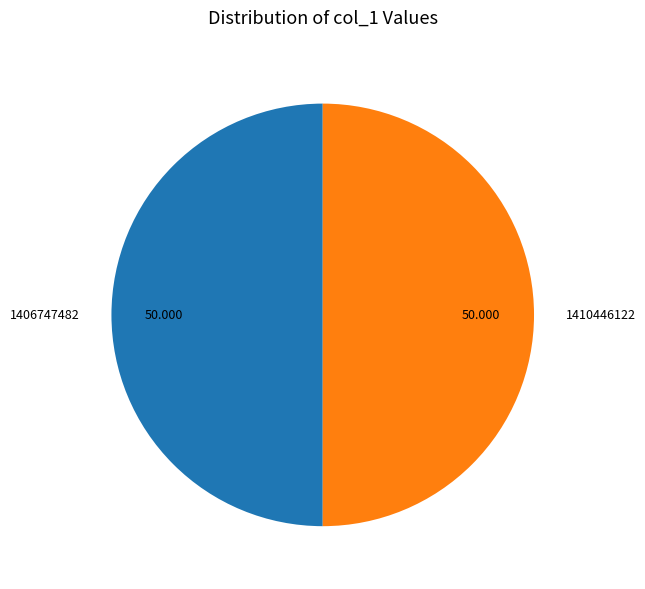

Combined, do 1410446122 and 1406747482 account for over 50%?

Yes